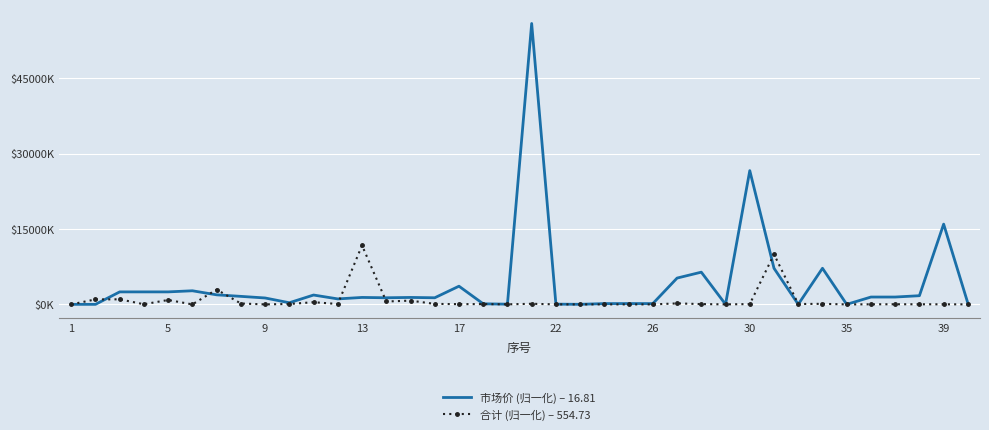

What are all the series names shown in the legend?

市场价 (归一化) – 16.81, 合计 (归一化) – 554.73